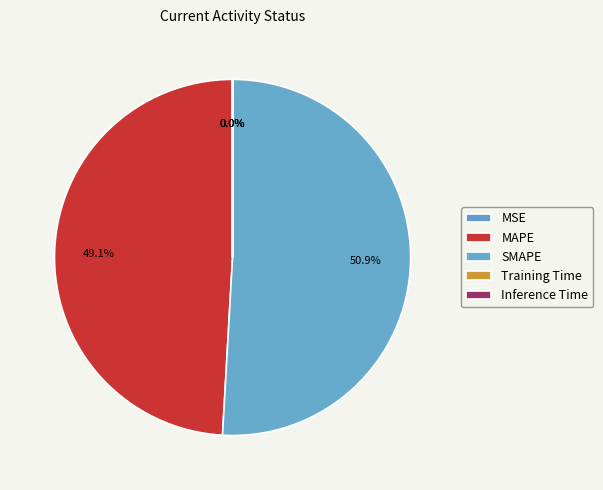

Does SMAPE account for over 50% of the chart?

Yes